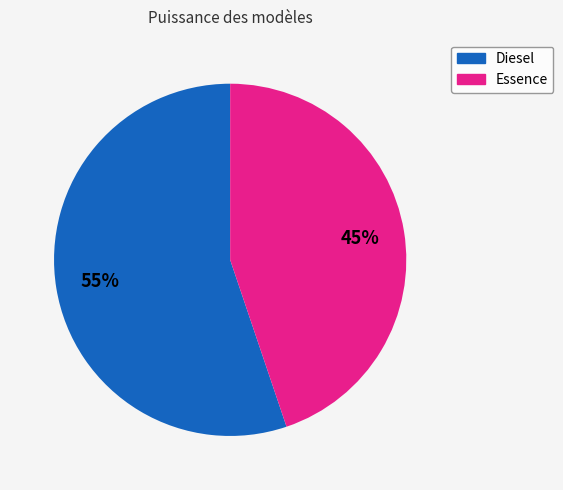

To the nearest percent, what is the difference between the largest and smallest slice percentages?

10%